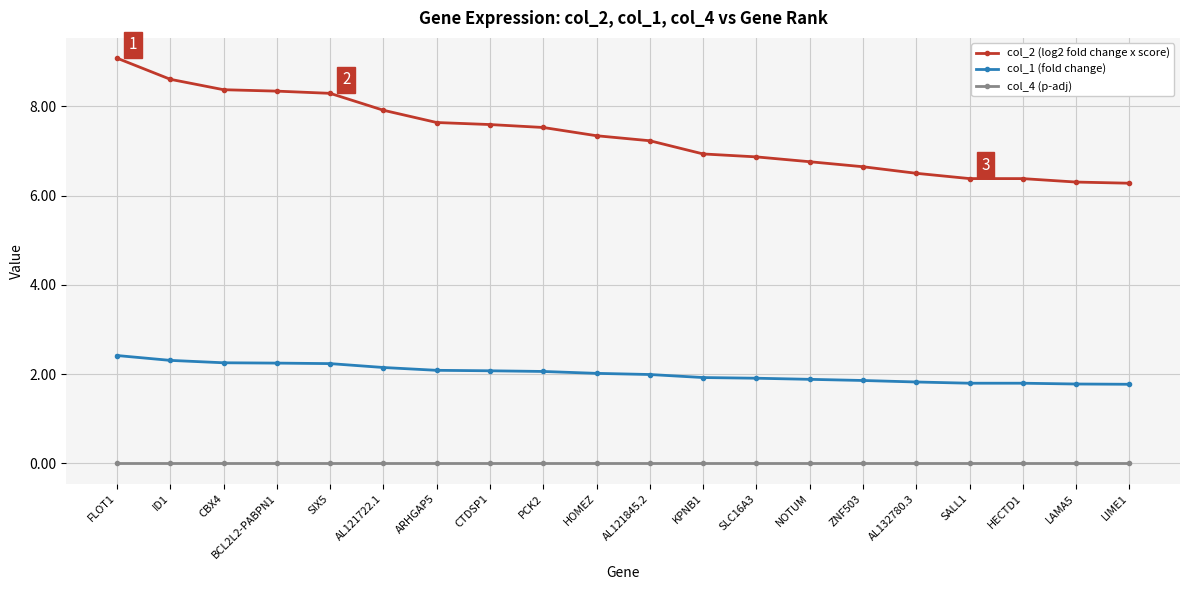

Is it true that col_1 (fold change) equals 2.4 at FLOT1?

True